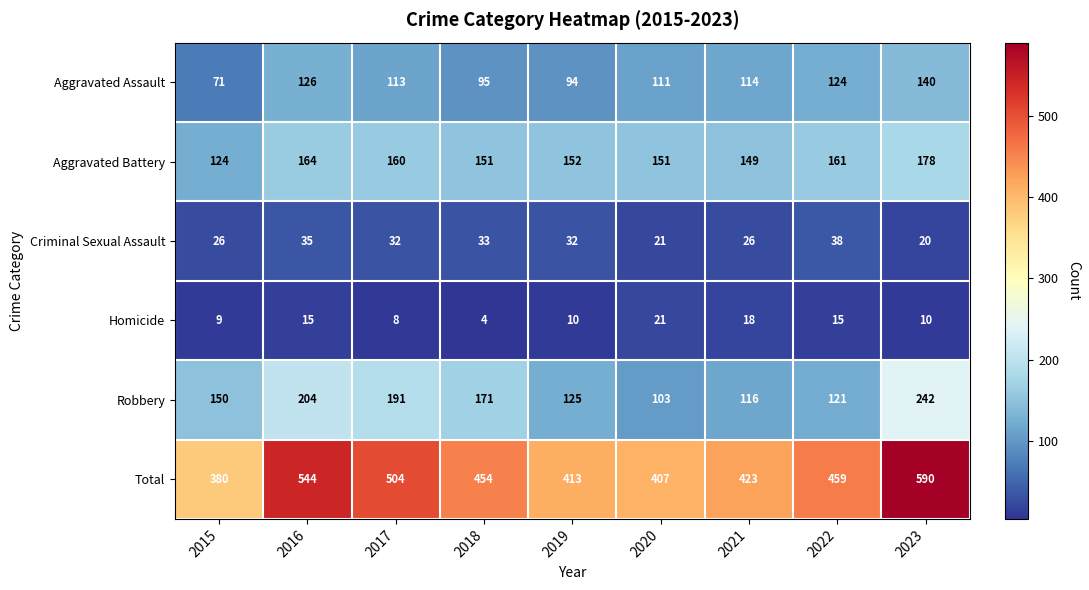

What value does the Robbery series have at 2015, to the nearest 50?

150